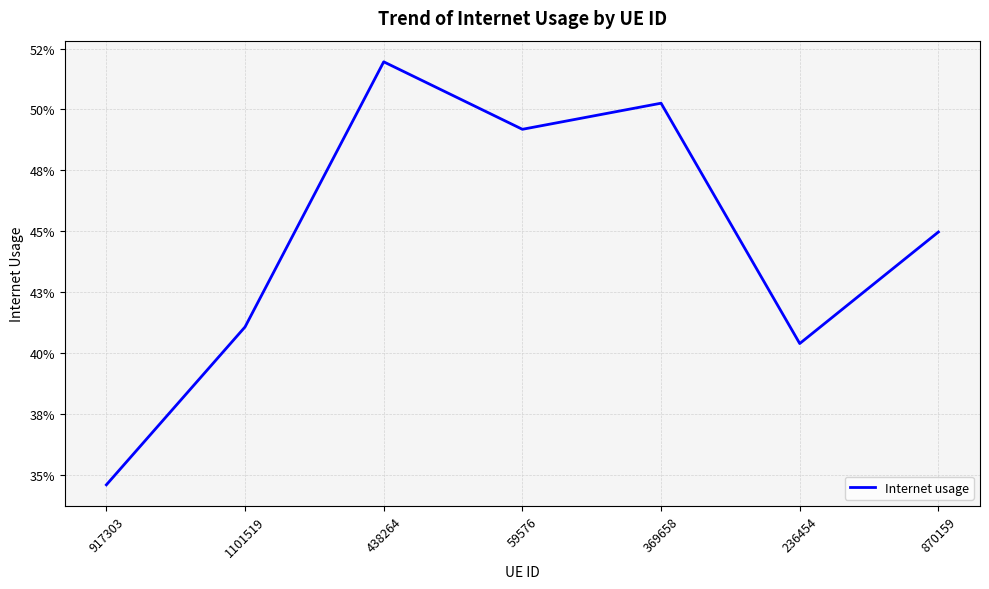

Reading right to left, what are all the values shown in this chart?

0.4	0.4	0.5	0.5	0.5	0.4	0.3